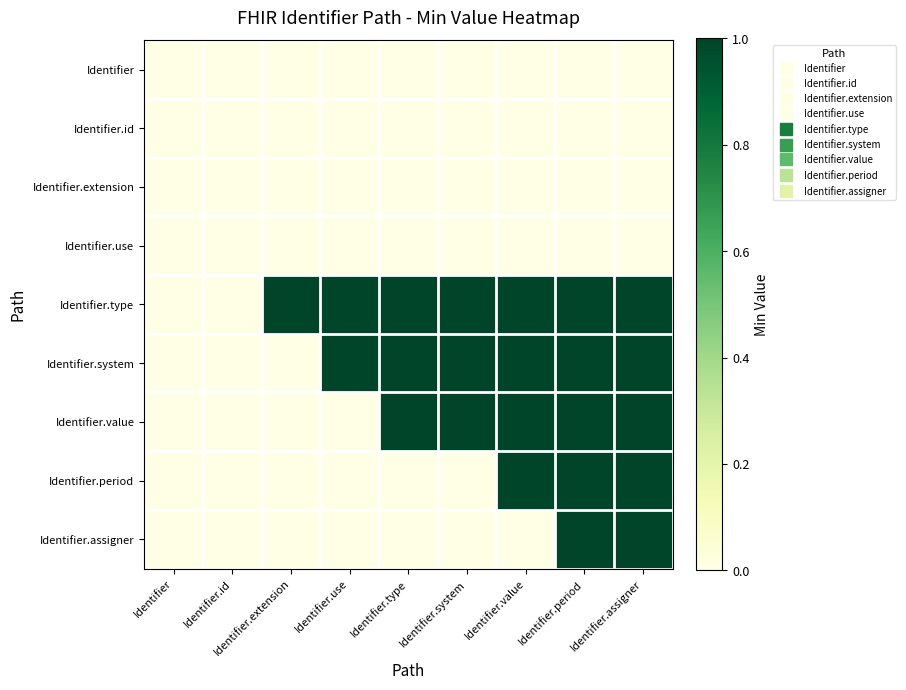

What is the total value across all series at Identifier.type?

3